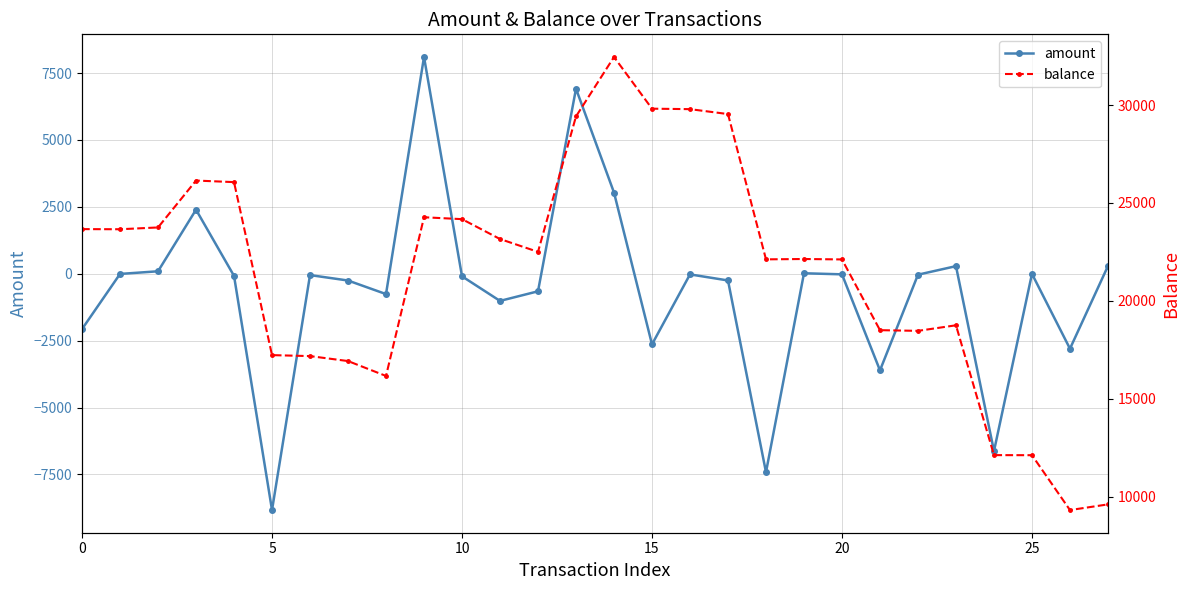

Is this an area chart (filled region under the line)?

No